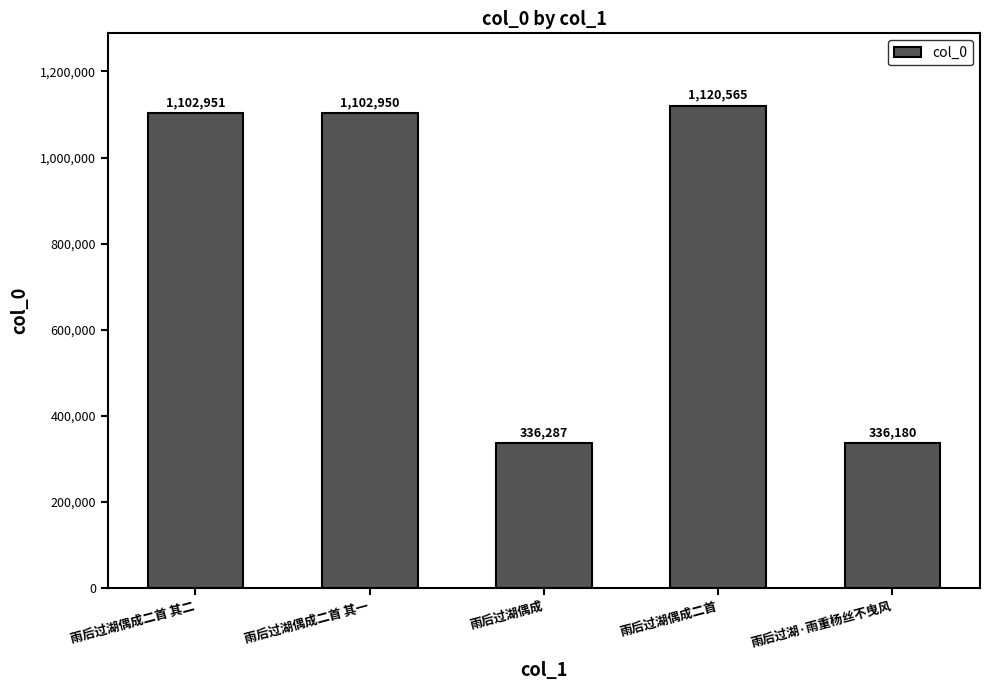

Where is the data nearest to the value 728372?

雨后过湖偶成二首 其一